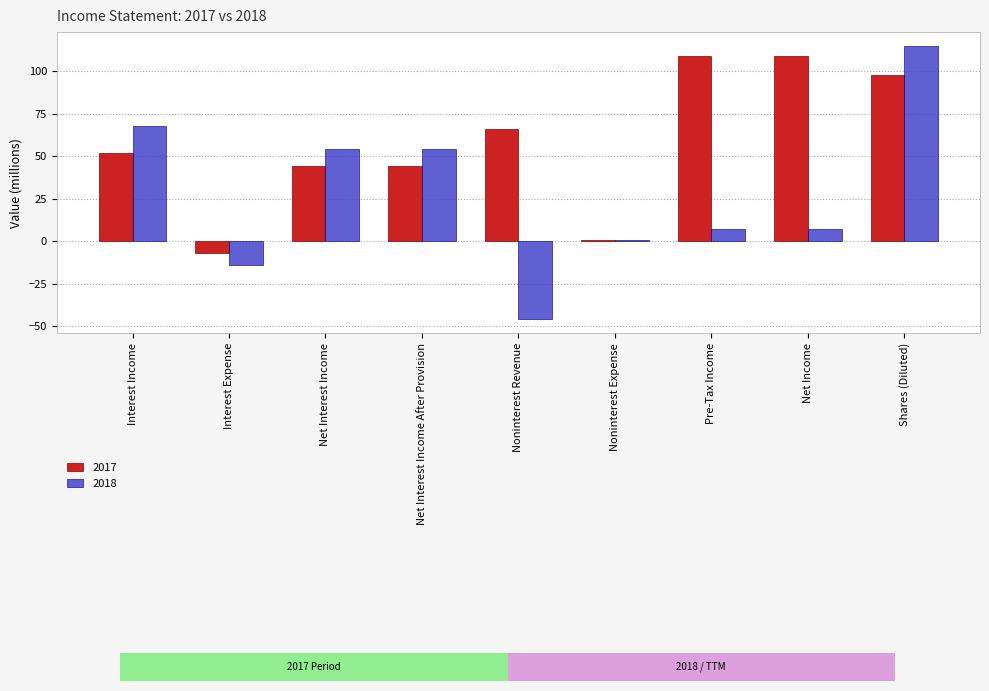

What is the label of the 6th bar from the left?

Noninterest Expense